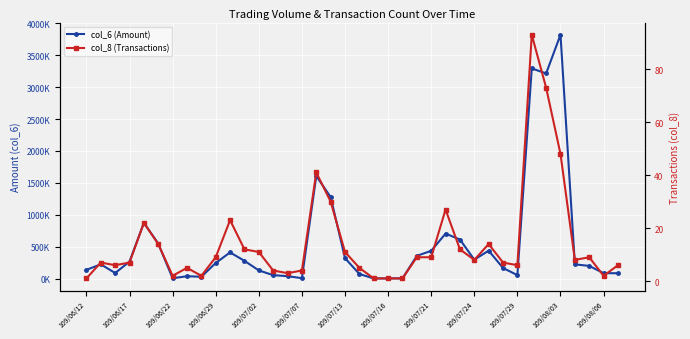

List the series in order of their peak value, highest first.

col_6 (Amount), col_8 (Transactions)